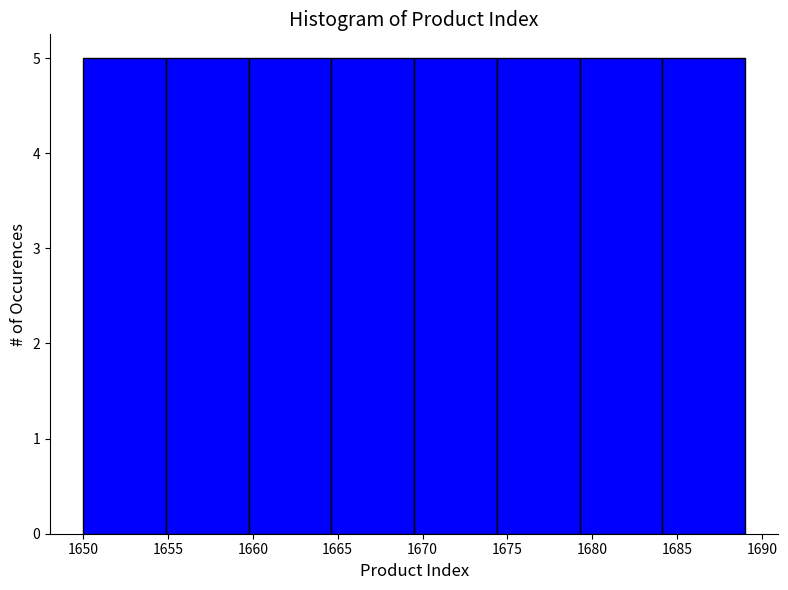

Reading left to right, transcribe this chart: for each bar, give the range it covers on the x-axis and its height. Neither the bar edges nor the heights are printed on the chart, so give them approximately, as read against the axes.

1650.0 to 1655.0: 5
1655.0 to 1660.0: 5
1660.0 to 1664.5: 5
1664.5 to 1669.5: 5
1669.5 to 1674.5: 5
1674.5 to 1679.5: 5
1679.5 to 1684.0: 5
1684.0 to 1689.0: 5